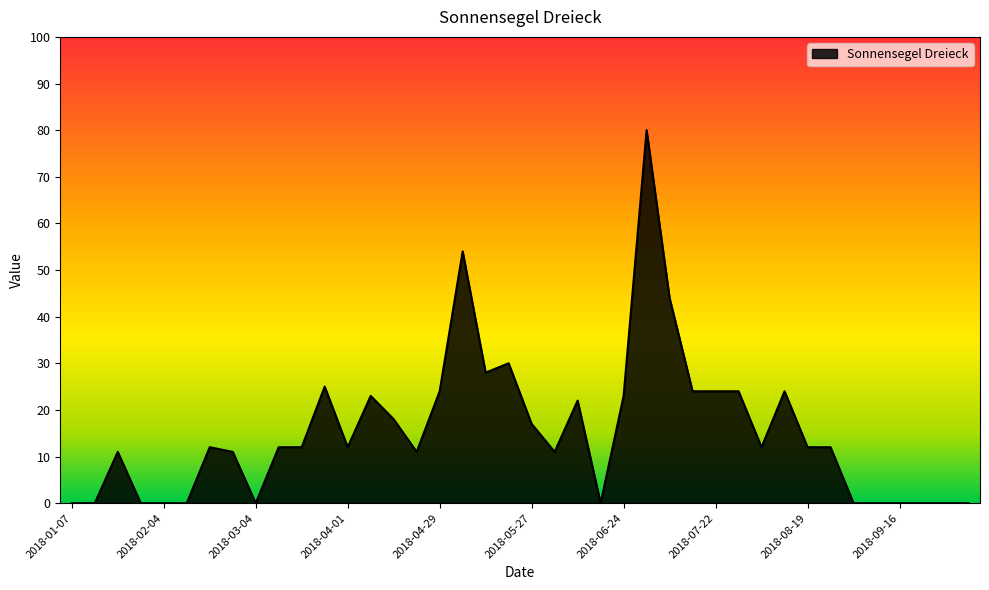

Does the chart have visible grid lines?

No